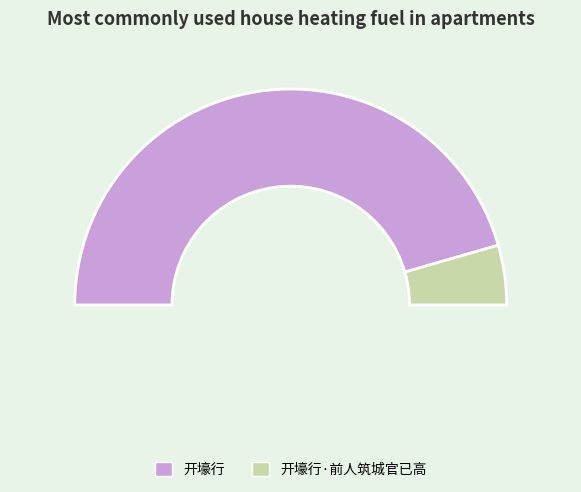

True or false: 开壕行 accounts for 91% of the total.

True